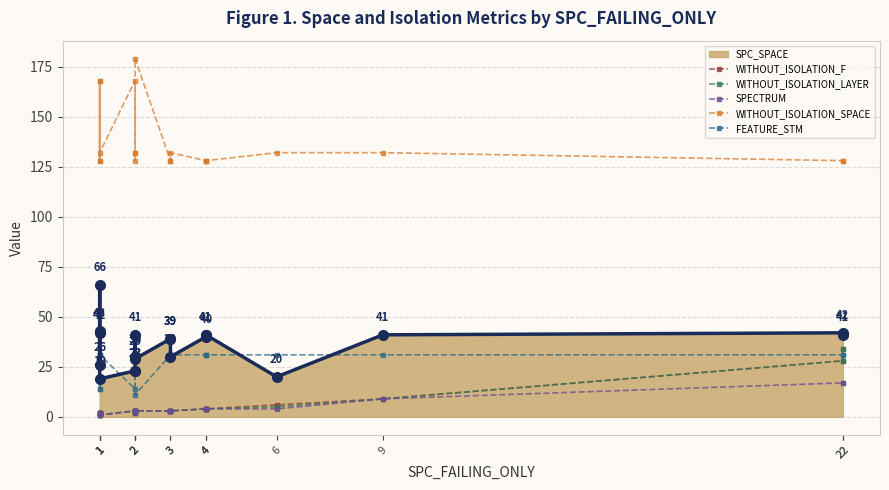

Where does the WITHOUT_ISOLATION_LAYER series first go above 3?

4